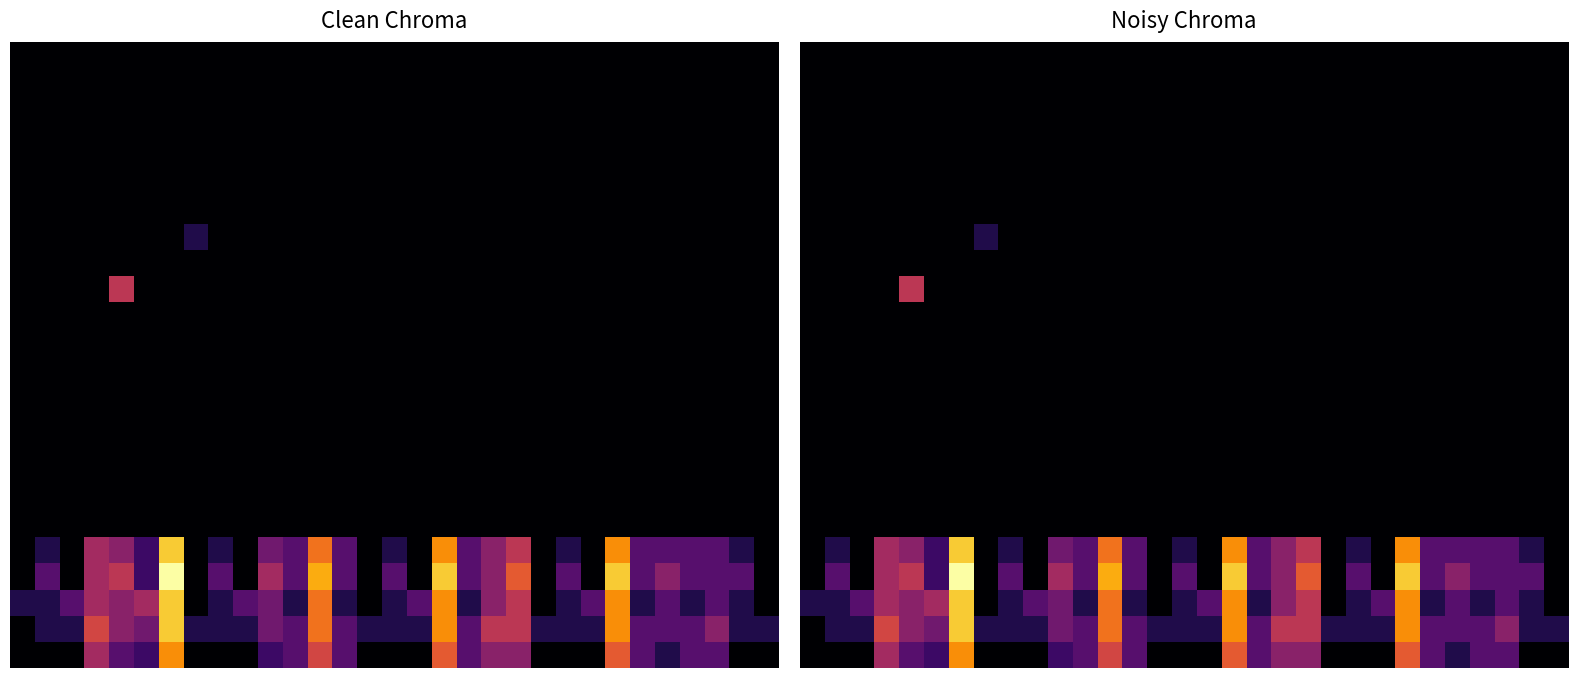

Which has a higher value, 22 or 6?

22